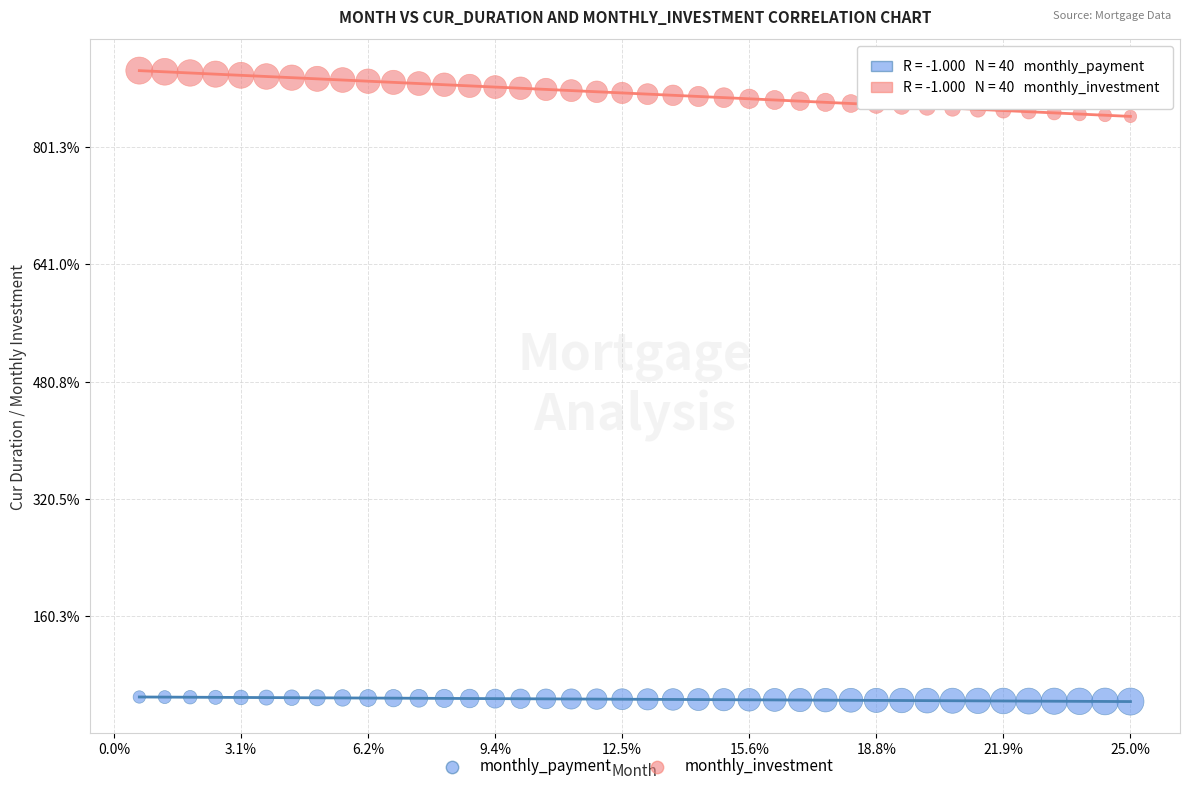

Which series has the largest Y range (max minus min)?

monthly_investment